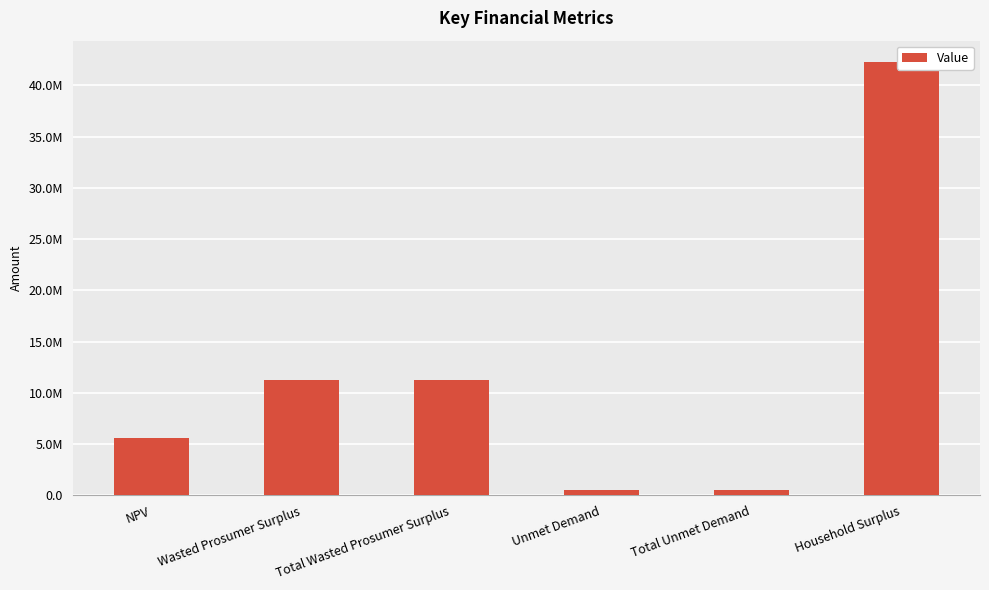

List the labels in order of value, smallest first.

Unmet Demand, Total Unmet Demand, NPV, Wasted Prosumer Surplus, Total Wasted Prosumer Surplus, Household Surplus